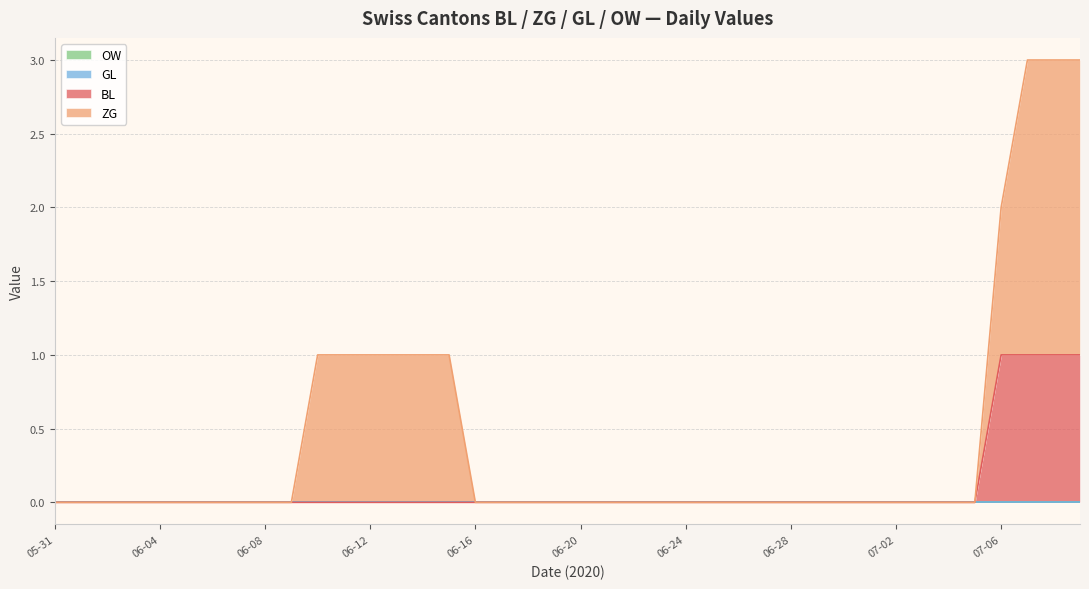

The value of OW at 2020-06-13 is 0. True or false?

True